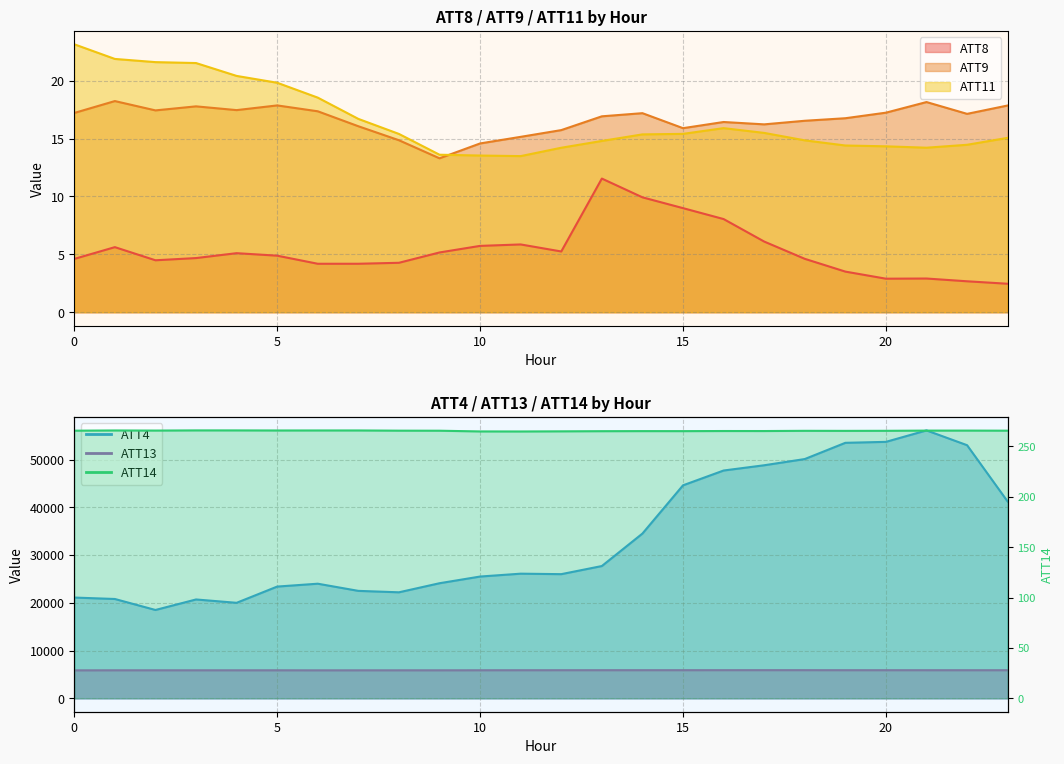

Rank the series at 6 from lowest to highest value.

ATT8, ATT9, ATT11, ATT14, ATT13, ATT4